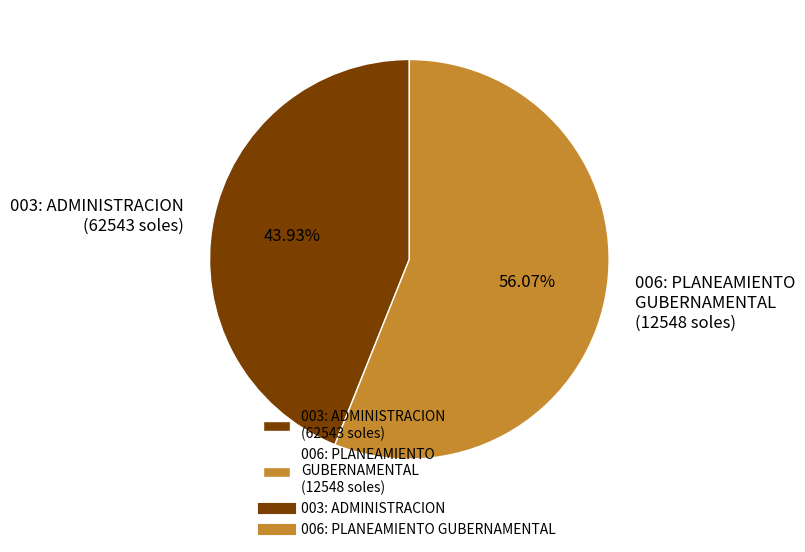

To the nearest percent, what portion does 003: ADMINISTRACION represent?

44%